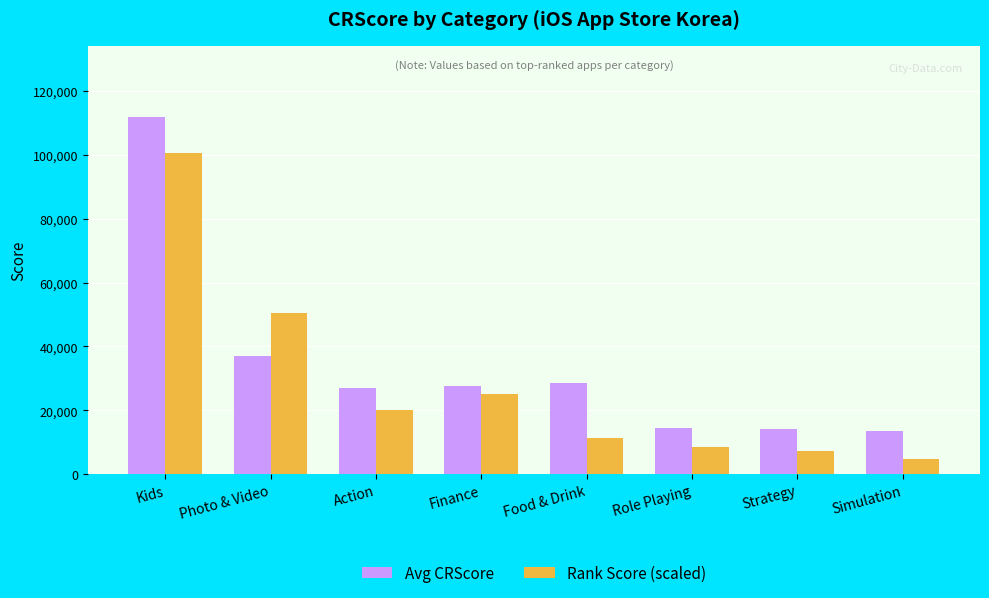

What is the total value across all series at Kids?

212410.5